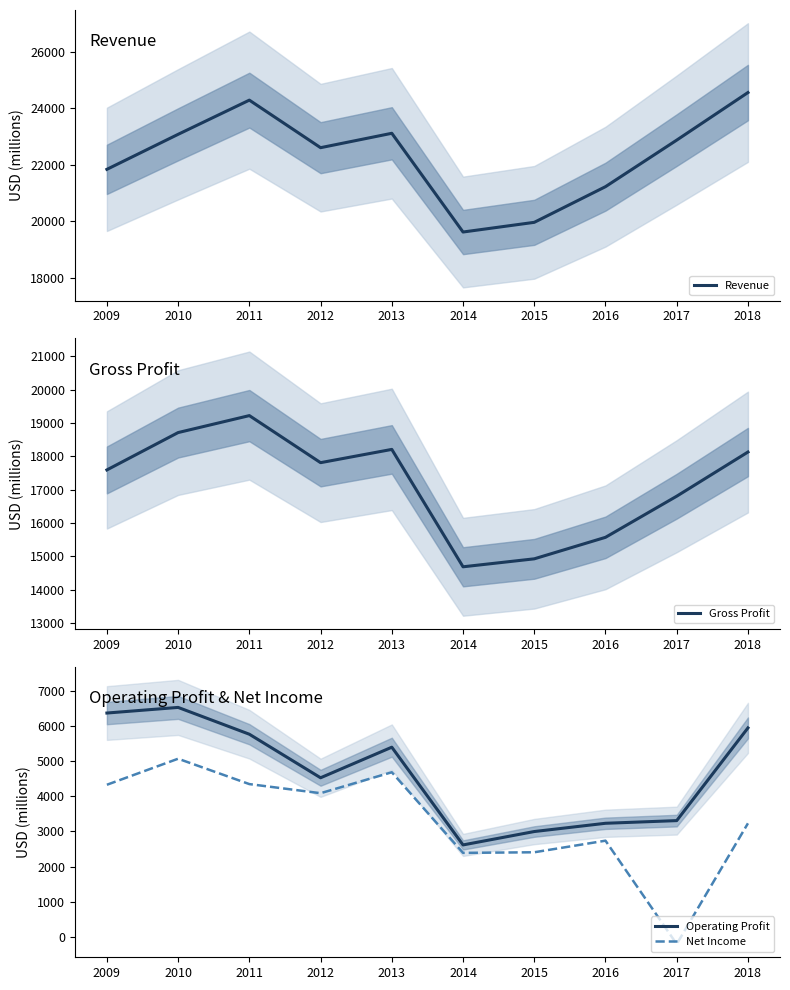

The value of Gross Profit at 2014 is 5539. True or false?

False